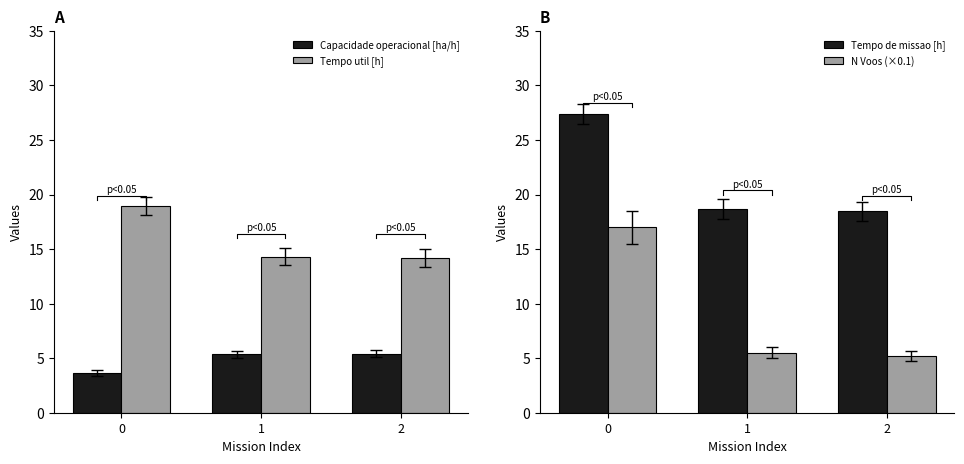

Count the number of categories in the chart.

3